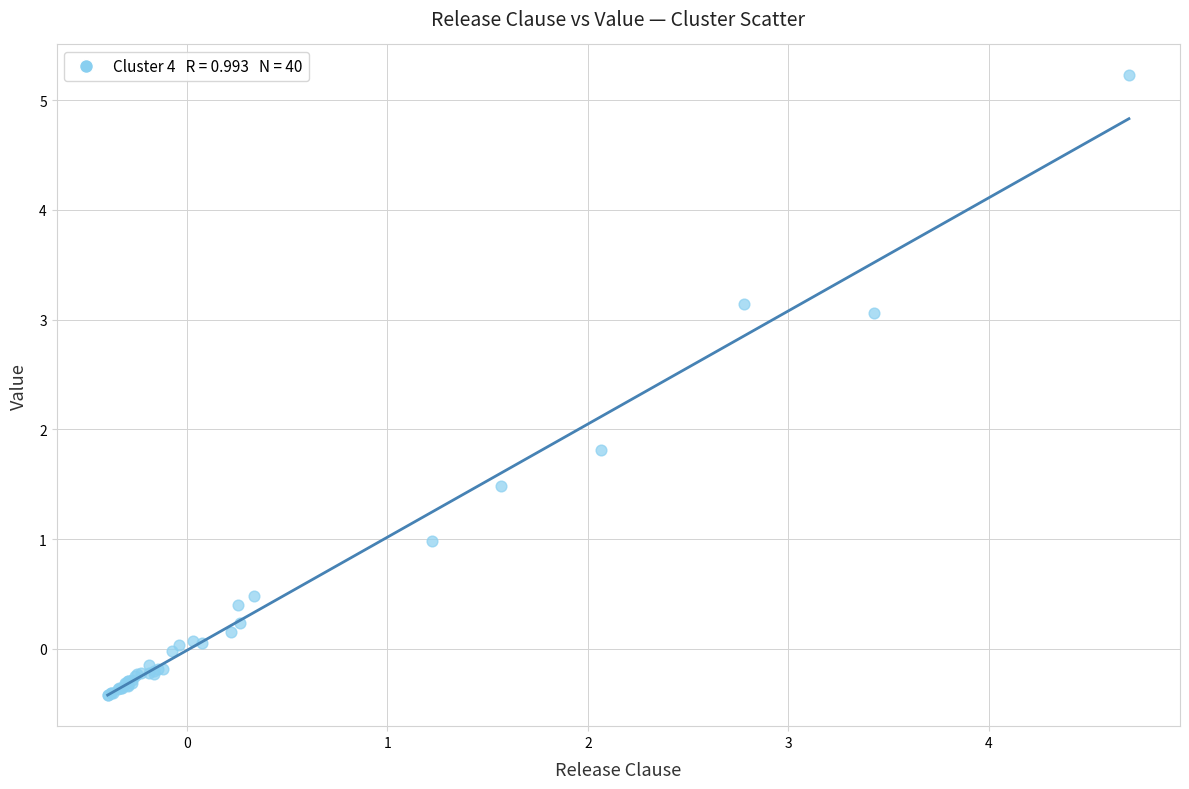

What Y value in the scatter plot is closest to 2?

1.8